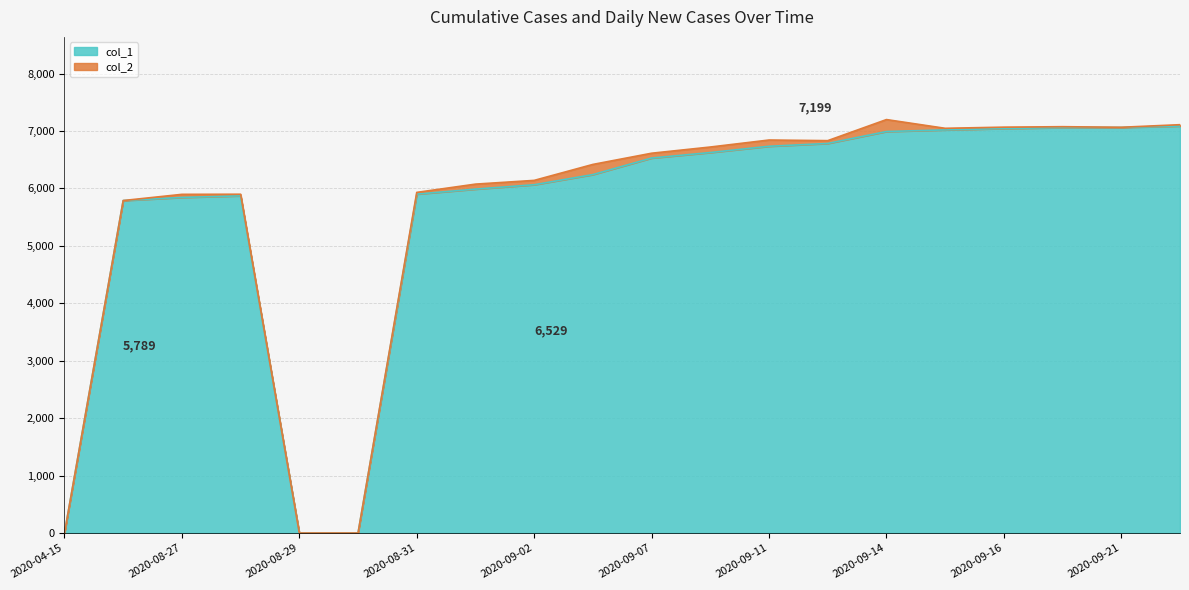

Rank the categories by value from highest to lowest.

2020-09-22, 2020-09-21, 2020-09-20, 2020-09-16, 2020-09-15, 2020-09-14, 2020-09-12, 2020-09-11, 2020-09-08, 2020-09-07, 2020-09-03, 2020-09-02, 2020-09-01, 2020-08-31, 2020-08-28, 2020-08-27, 2020-08-26, 2020-04-15, 2020-08-29, 2020-08-30